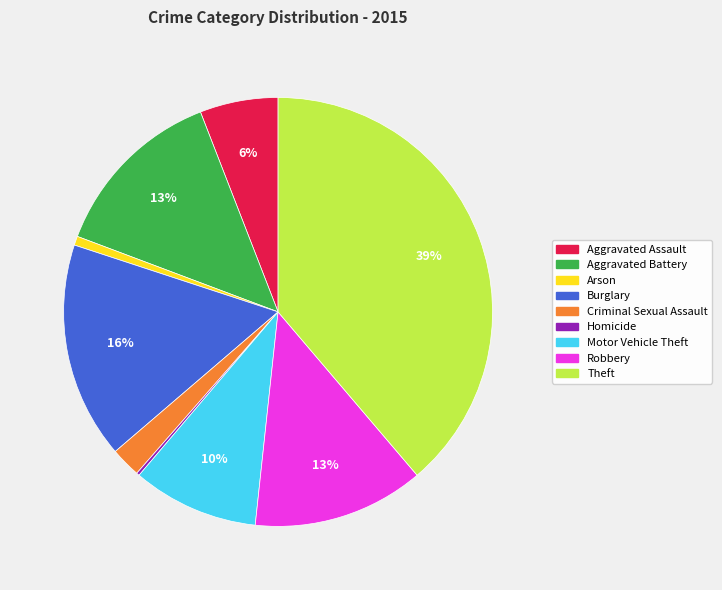

To the nearest percent, what portion does Aggravated Assault represent?

6%